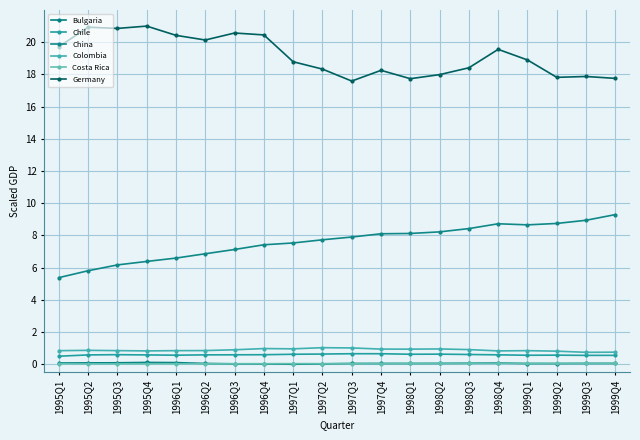

Reading left to right, transcribe all the data shown in this chart.

Bulgaria: 1995Q1=0.1	1995Q2=0.1	1995Q3=0.1	1995Q4=0.1	1996Q1=0.1	1996Q2=0.0	1996Q3=0.0	1996Q4=0.0	1997Q1=0.0	1997Q2=0.0	1997Q3=0.0	1997Q4=0.0	1998Q1=0.0	1998Q2=0.1	1998Q3=0.1	1998Q4=0.1	1999Q1=0.0	1999Q2=0.0	1999Q3=0.1	1999Q4=0.1
Chile: 1995Q1=0.5	1995Q2=0.6	1995Q3=0.6	1995Q4=0.6	1996Q1=0.6	1996Q2=0.6	1996Q3=0.6	1996Q4=0.6	1997Q1=0.6	1997Q2=0.6	1997Q3=0.7	1997Q4=0.7	1998Q1=0.6	1998Q2=0.6	1998Q3=0.6	1998Q4=0.6	1999Q1=0.6	1999Q2=0.6	1999Q3=0.6	1999Q4=0.6
China: 1995Q1=5.4	1995Q2=5.8	1995Q3=6.2	1995Q4=6.4	1996Q1=6.6	1996Q2=6.9	1996Q3=7.1	1996Q4=7.4	1997Q1=7.5	1997Q2=7.7	1997Q3=7.9	1997Q4=8.1	1998Q1=8.1	1998Q2=8.2	1998Q3=8.4	1998Q4=8.7	1999Q1=8.7	1999Q2=8.7	1999Q3=8.9	1999Q4=9.3
Colombia: 1995Q1=0.8	1995Q2=0.9	1995Q3=0.8	1995Q4=0.8	1996Q1=0.8	1996Q2=0.8	1996Q3=0.9	1996Q4=1.0	1997Q1=1.0	1997Q2=1.0	1997Q3=1.0	1997Q4=0.9	1998Q1=0.9	1998Q2=1.0	1998Q3=0.9	1998Q4=0.8	1999Q1=0.8	1999Q2=0.8	1999Q3=0.7	1999Q4=0.7
Costa Rica: 1995Q1=0.0	1995Q2=0.0	1995Q3=0.0	1995Q4=0.0	1996Q1=0.0	1996Q2=0.0	1996Q3=0.0	1996Q4=0.0	1997Q1=0.0	1997Q2=0.0	1997Q3=0.0	1997Q4=0.0	1998Q1=0.0	1998Q2=0.0	1998Q3=0.0	1998Q4=0.1	1999Q1=0.1	1999Q2=0.1	1999Q3=0.1	1999Q4=0.1
Germany: 1995Q1=19.7	1995Q2=20.9	1995Q3=20.9	1995Q4=21.0	1996Q1=20.4	1996Q2=20.1	1996Q3=20.6	1996Q4=20.5	1997Q1=18.8	1997Q2=18.3	1997Q3=17.6	1997Q4=18.3	1998Q1=17.7	1998Q2=18.0	1998Q3=18.4	1998Q4=19.6	1999Q1=18.9	1999Q2=17.8	1999Q3=17.9	1999Q4=17.8